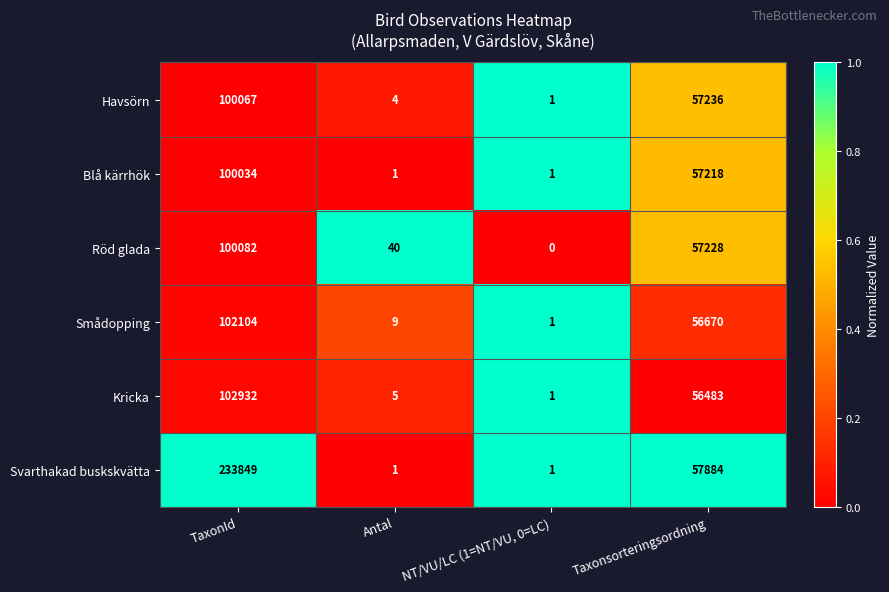

What is the approximate value of Röd glada at Taxonsorteringsordning, to the nearest 100?

57200